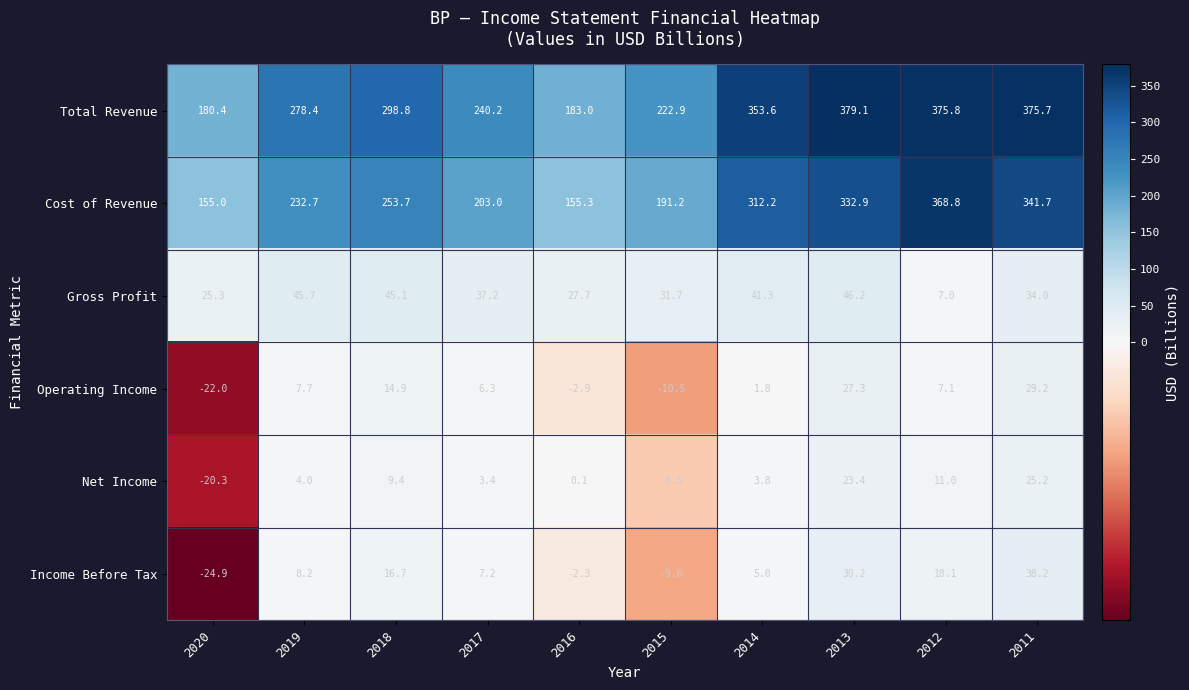

Rank the series by their maximum value, from highest to lowest.

Total Revenue, Cost of Revenue, Gross Profit, Income Before Tax, Operating Income, Net Income